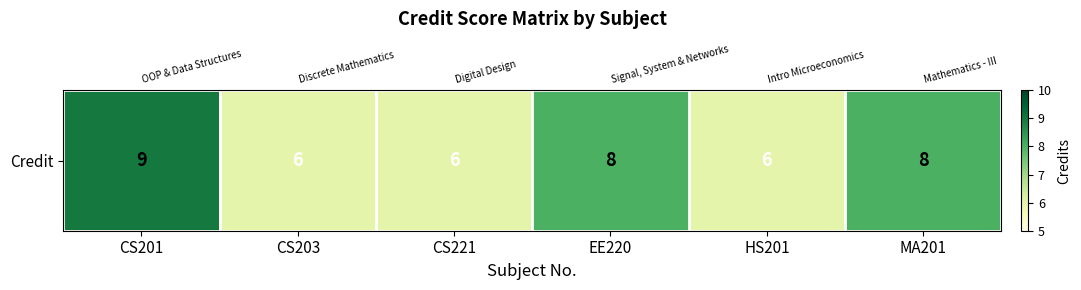

Which label corresponds to the largest value in the chart?

CS201